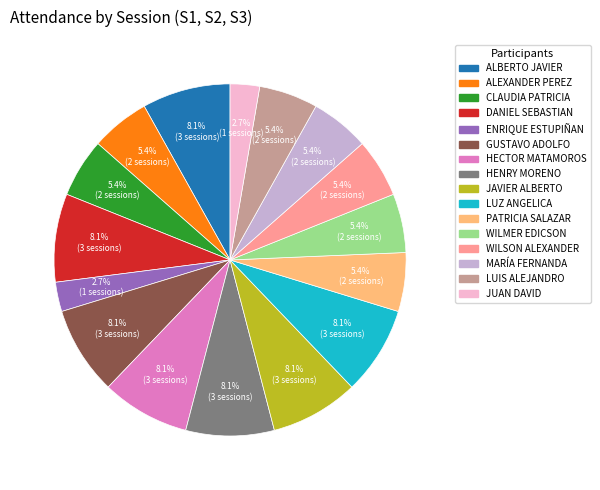

How many slices are in this pie chart?

16